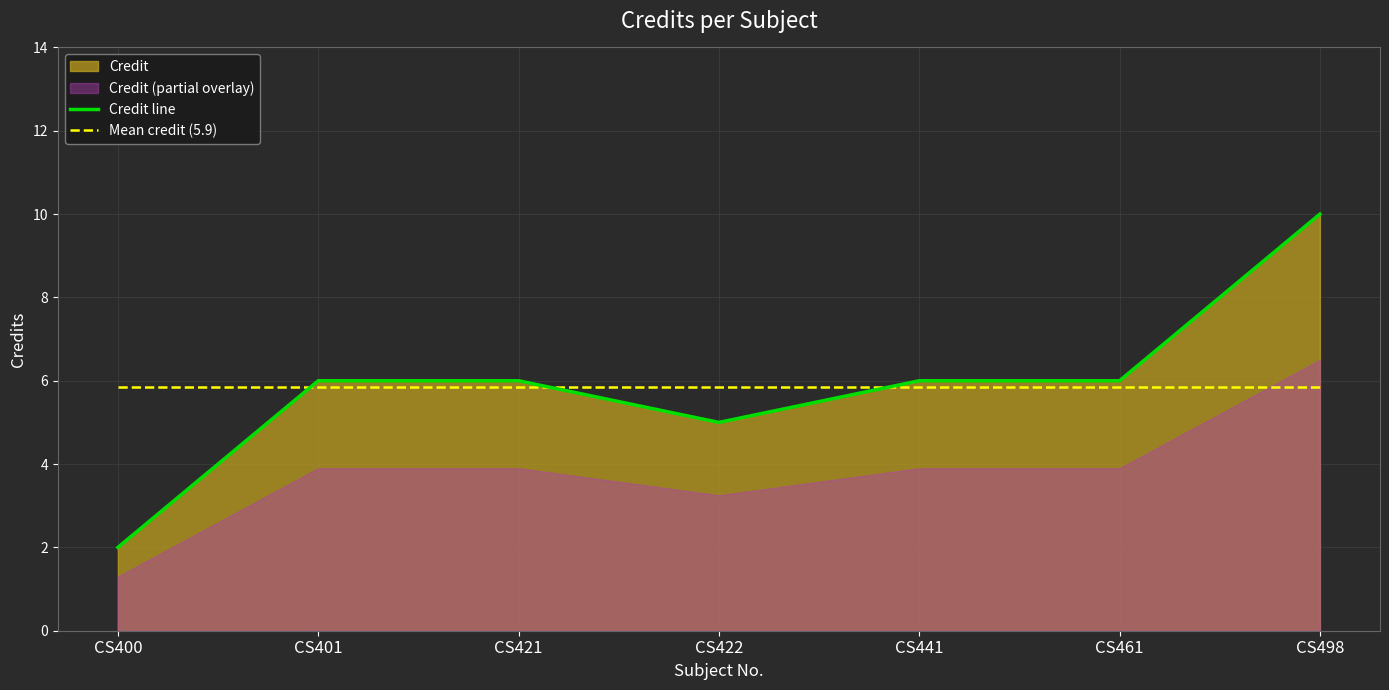

Reading left to right, list all the values displayed in this chart.

Credit line: 2.0	6.0	6.0	5.0	6.0	6.0	10.0
Mean credit (5.9): 5.9	5.9	5.9	5.9	5.9	5.9	5.9